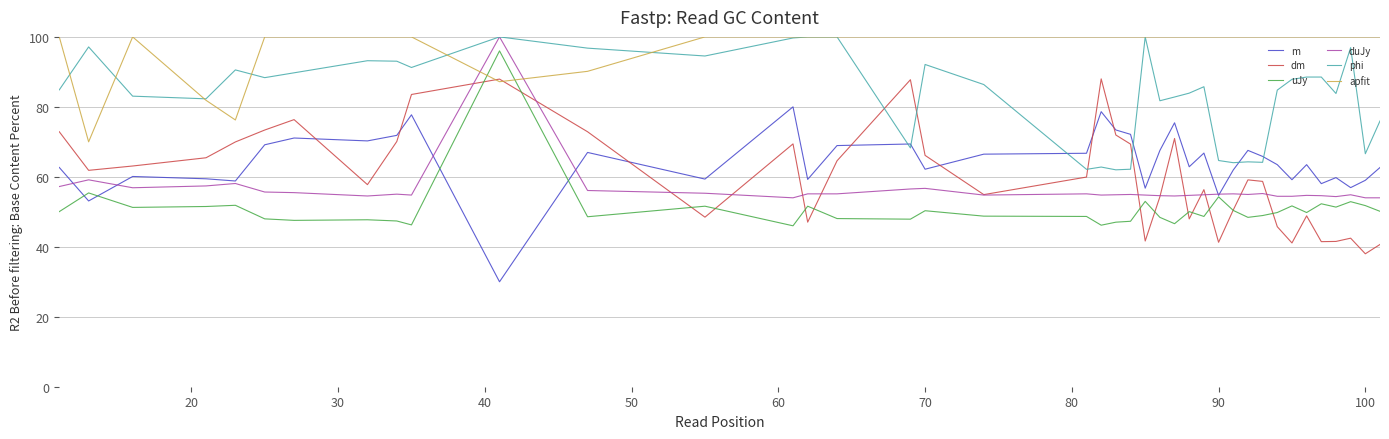

After their last crossing, which series has the higher values: uJy or apfit?

apfit